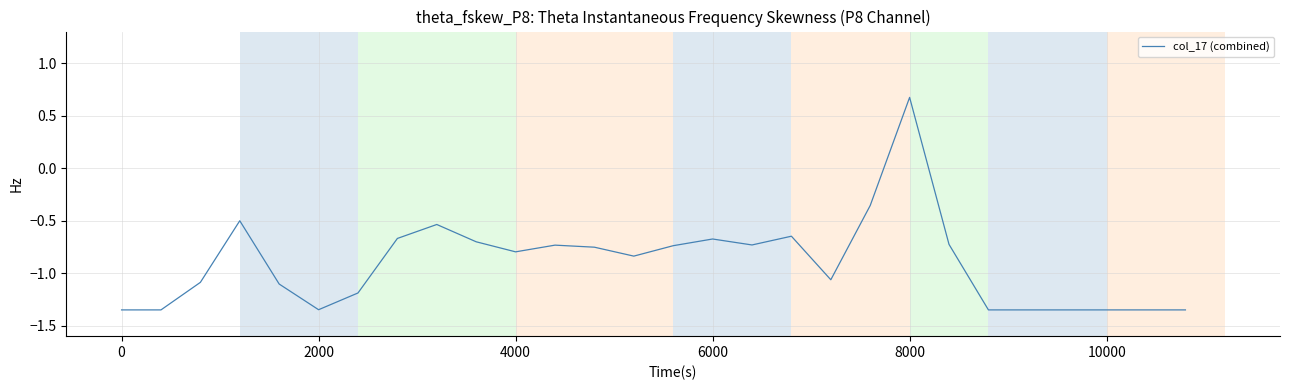

What is the greatest value displayed?

0.7